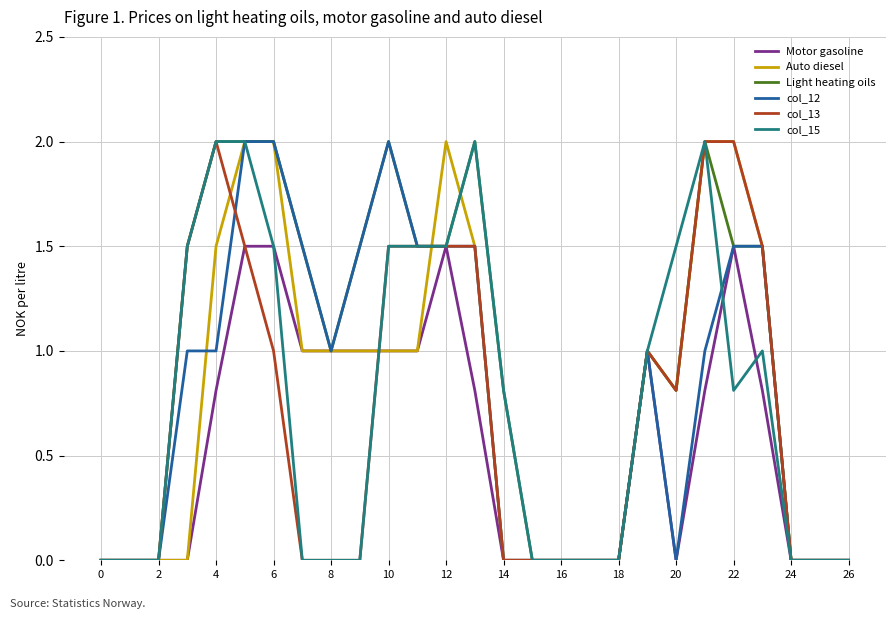

What is the maximum value shown in the chart?

2.0